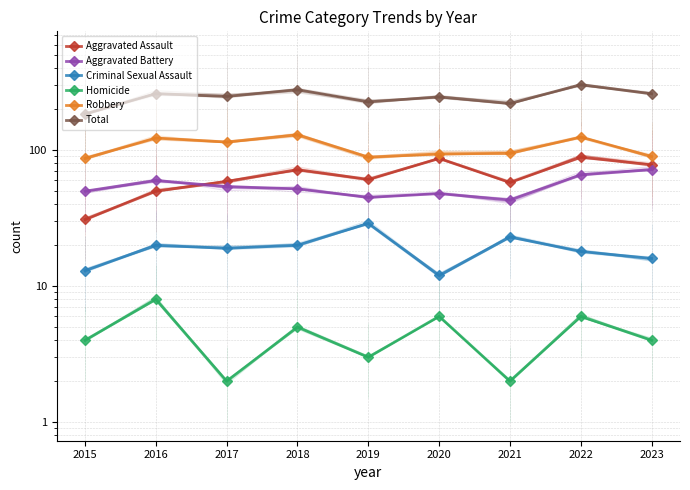

What is the value of the Total point at the 1st from the left?

185